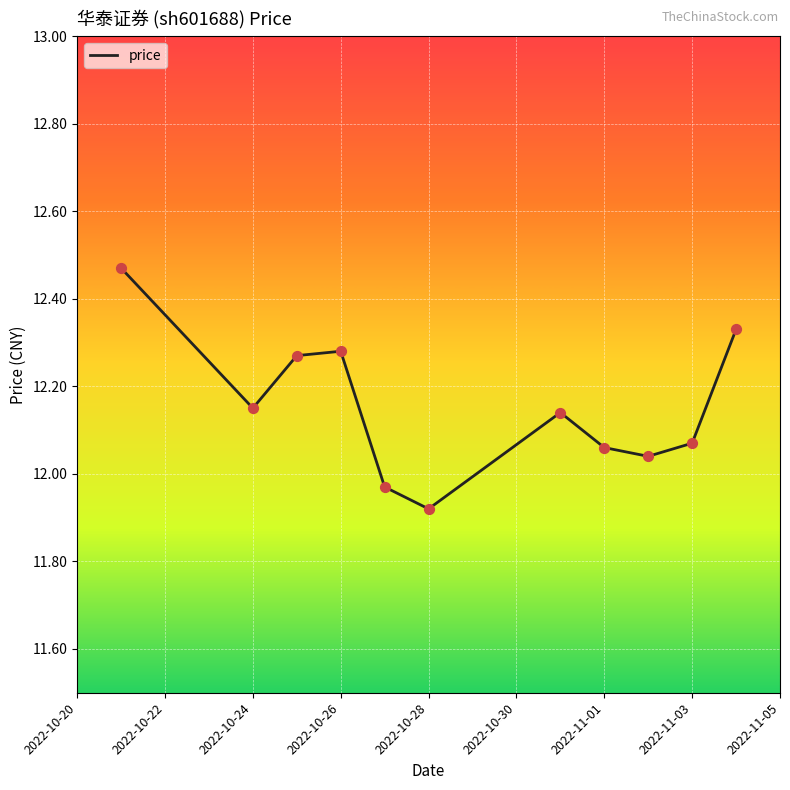

How many lines are shown in the chart?

1